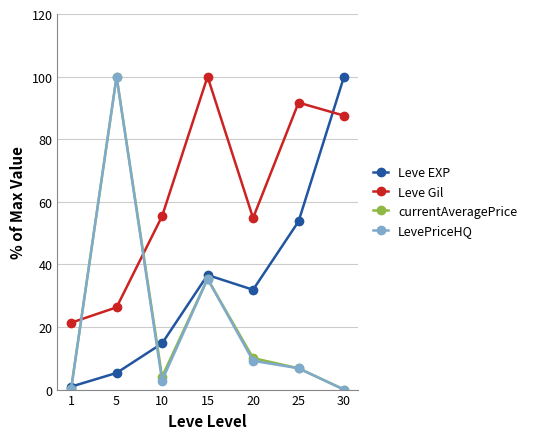

What is the value of the LevePriceHQ point at the 5th from the left?

9.2